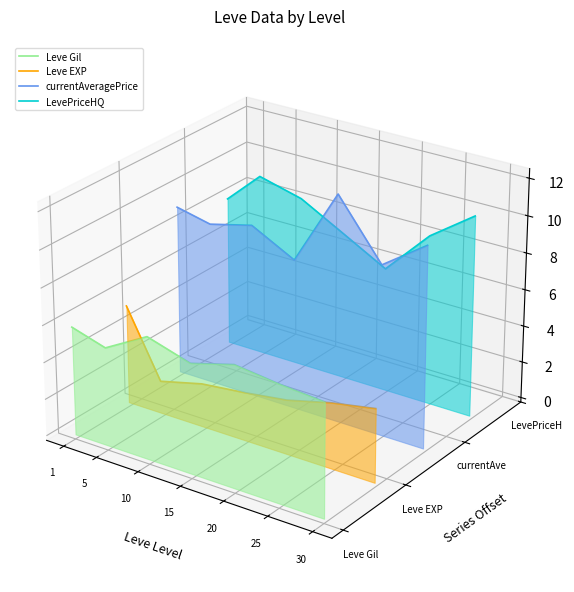

What are all the series names shown in the legend?

Leve Gil, Leve EXP, currentAveragePrice, LevePriceHQ